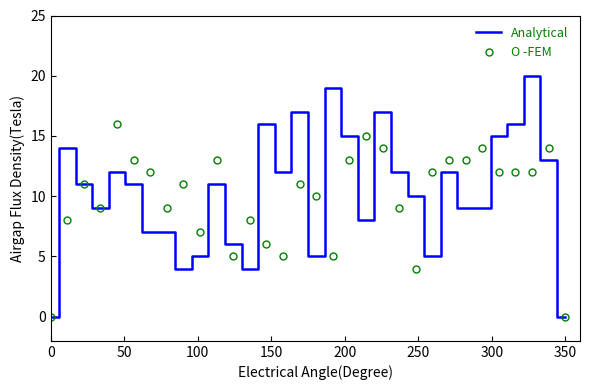

List the series in order of their peak value, lowest first.

O -FEM, Analytical